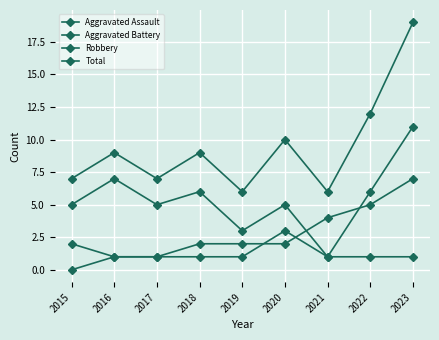

Where is the first local minimum for Total?

2017